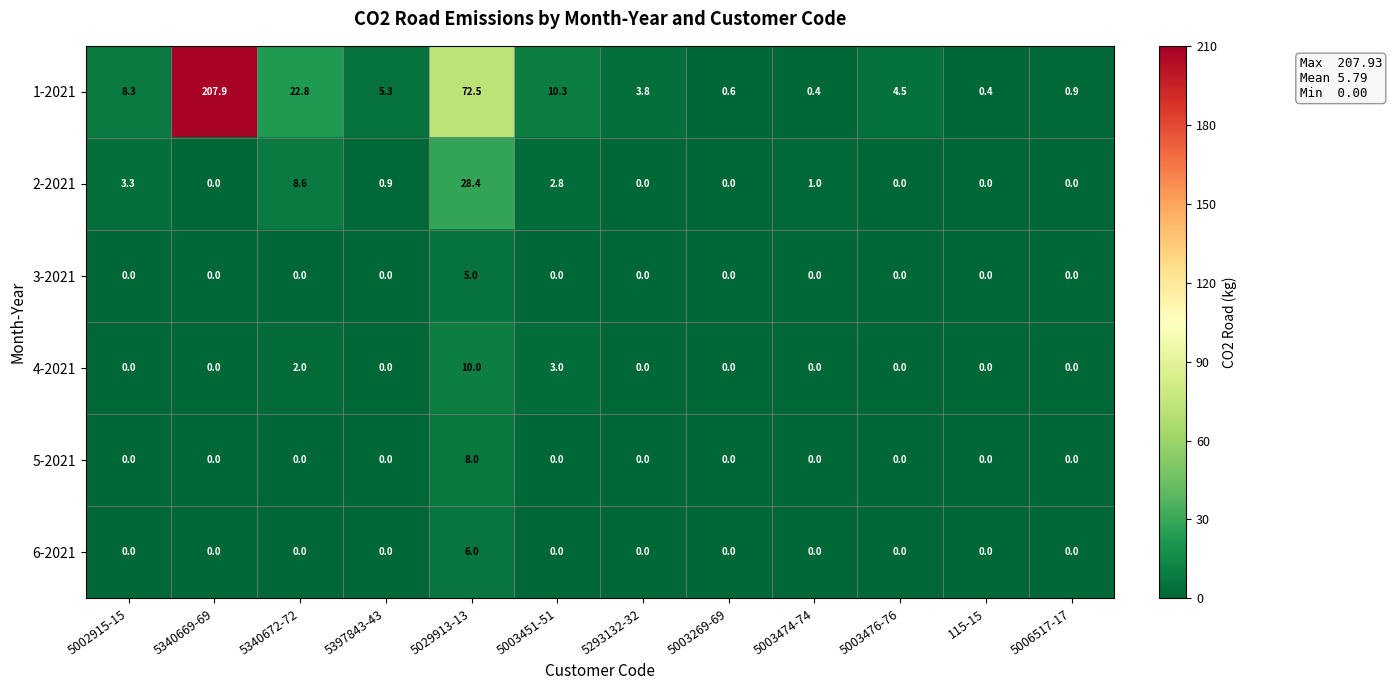

At which category is the sum across all series the highest?

5340669-69